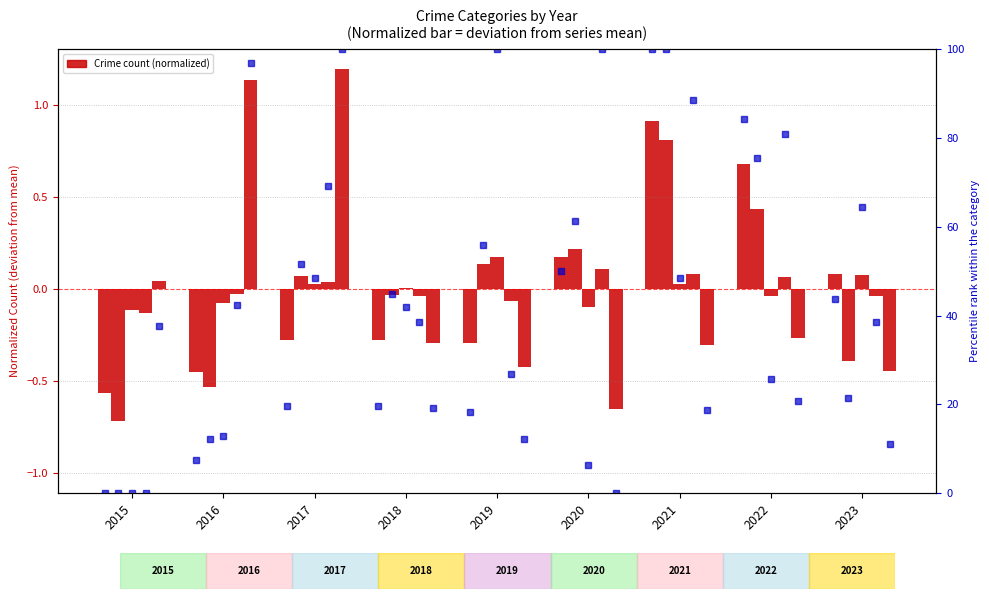

True or false: Criminal Sexual Assault has a value of 0.0 at 2023.

False